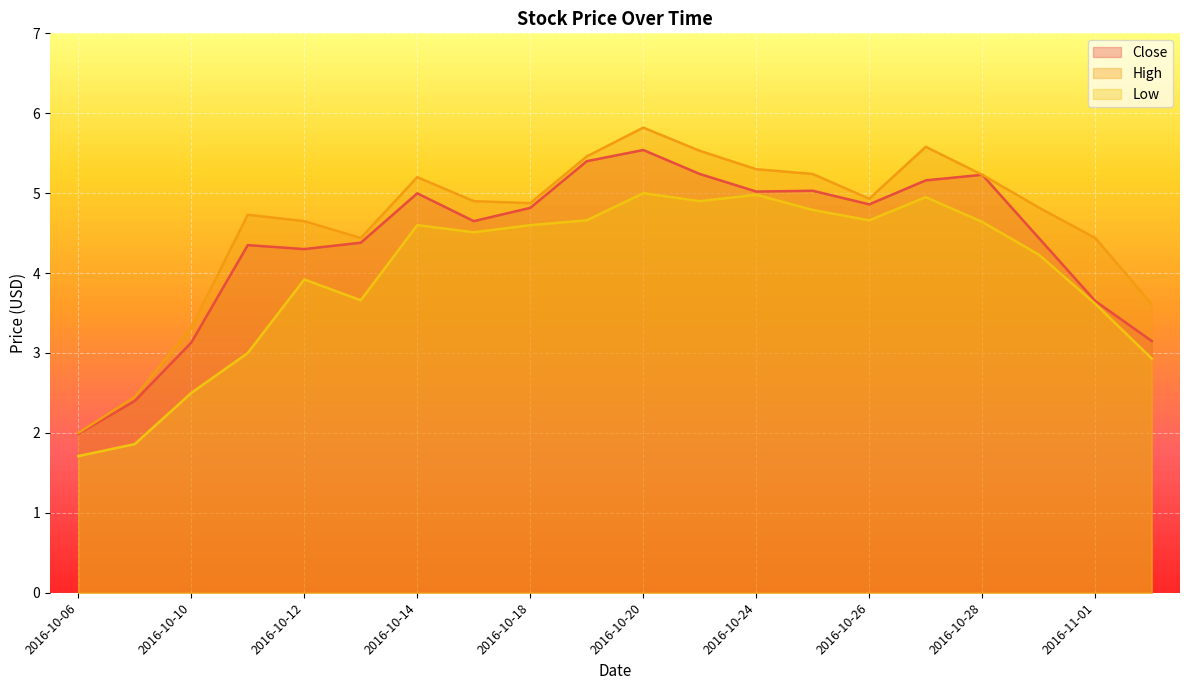

How many data points does each series have?

20